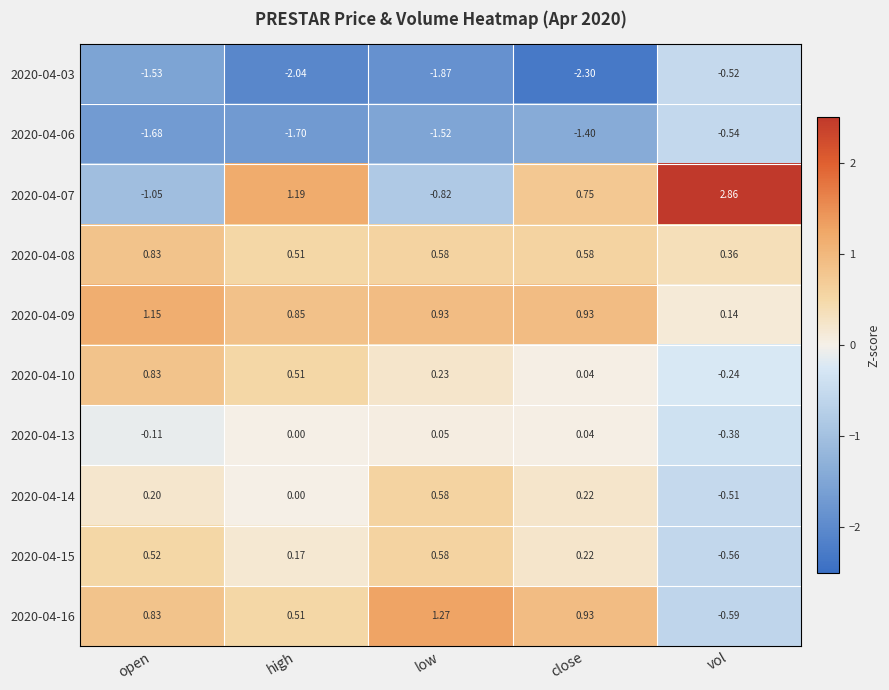

How many data points does each series have?

5